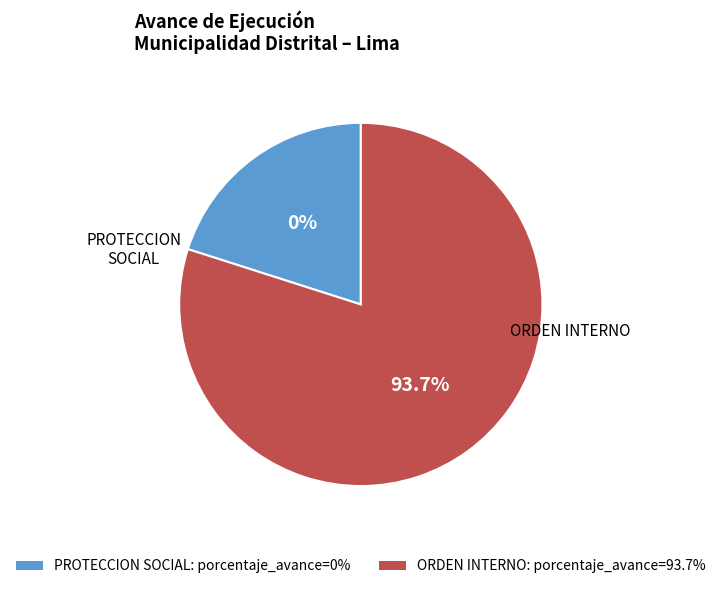

Count the number of slices in the pie.

2